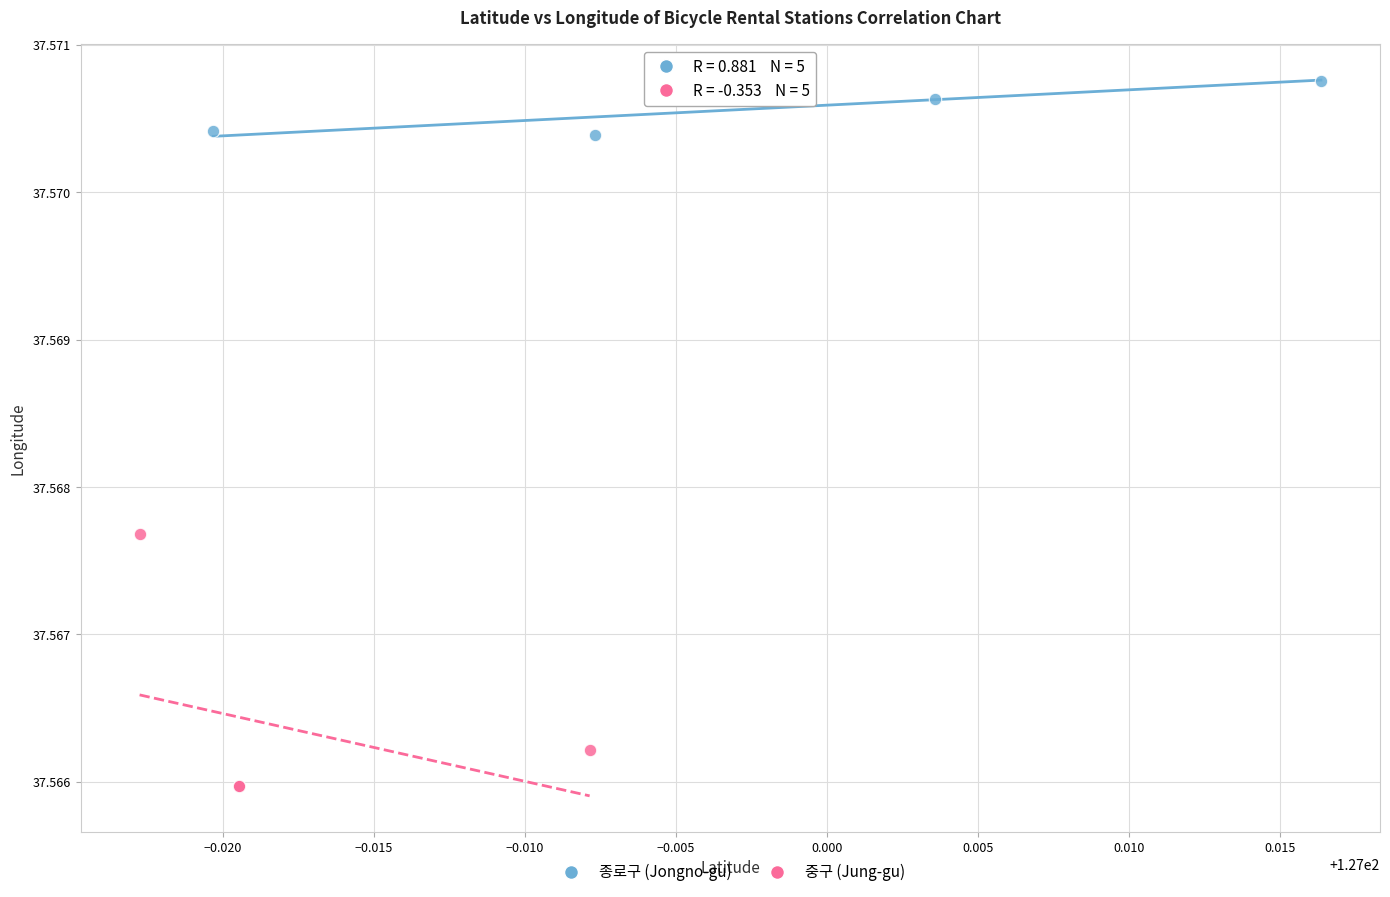

Which series has the widest spread of Y values?

중구 (Jung-gu)